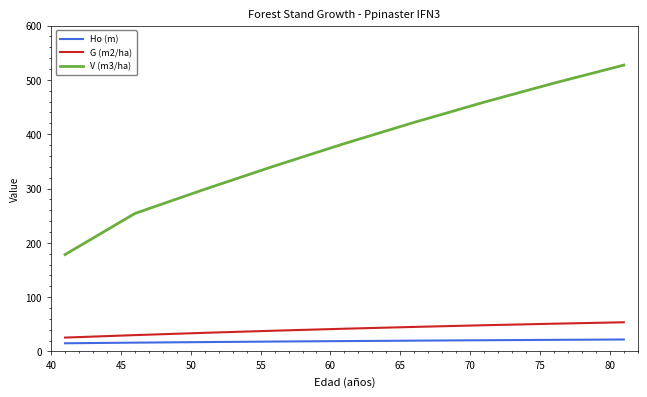

Which series has the largest range (max minus min)?

V (m3/ha)